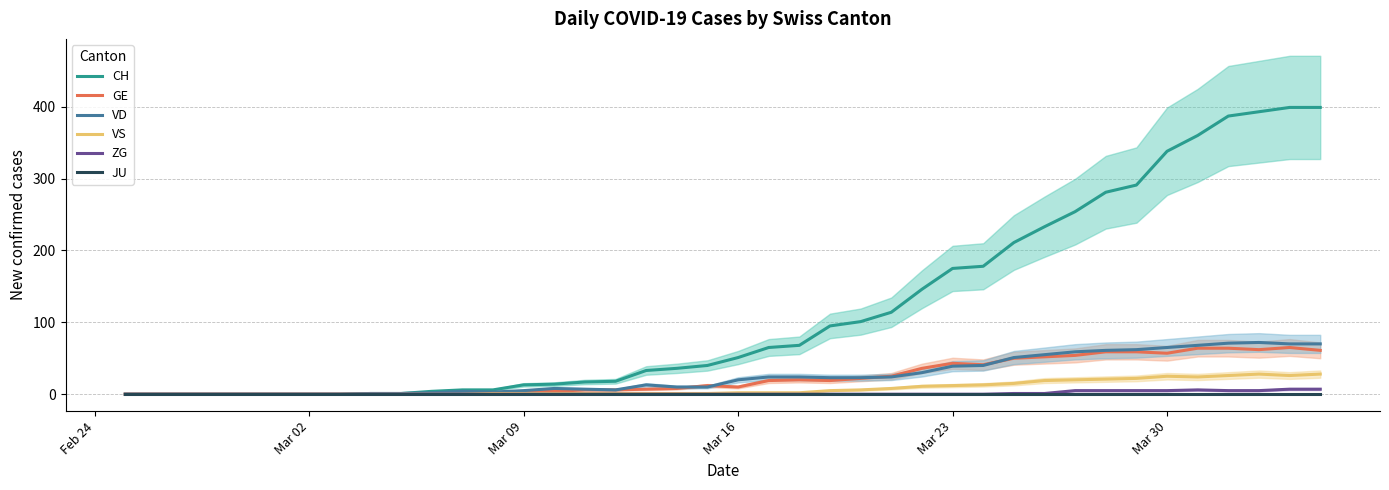

Reading left to right, transcribe all the data shown in this chart.

CH: 0	0	0	0	0	0	0	0	1	1	4	6	6	13	14	17	18	33	36	40	51	65	68	95	101	114	146	175	178	211	233	254	281	291	338	360	387	393	399	399
GE: 0	0	0	0	0	0	0	0	0	0	0	0	0	3	4	6	6	7	8	12	10	19	20	19	22	25	36	43	41	50	52	54	59	59	57	64	64	62	65	61
VD: 0	0	0	0	0	0	0	0	1	1	2	4	3	5	8	7	6	13	10	10	20	24	24	23	23	24	30	39	40	51	55	59	61	62	65	68	71	72	70	70
VS: 0	0	0	0	0	0	0	0	0	0	0	0	1	1	1	1	1	1	1	1	2	2	2	5	6	8	11	12	13	15	19	20	21	22	25	24	26	28	26	28
ZG: 0	0	0	0	0	0	0	0	0	0	0	0	0	0	0	0	0	0	0	0	0	0	0	0	0	0	0	0	0	1	1	5	5	5	5	6	5	5	7	7
JU: 0	0	0	0	0	0	0	0	0	0	0	0	0	0	0	0	0	0	0	0	0	0	0	0	0	0	0	0	0	0	0	0	0	0	0	0	0	0	0	0